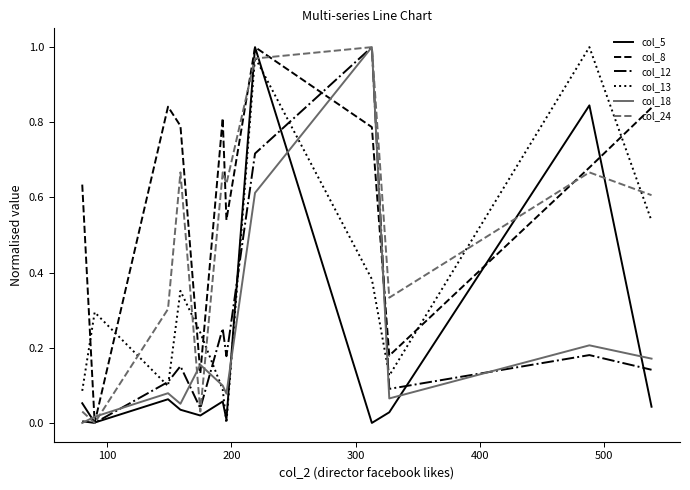

Which series has the largest total across all categories?

col_8